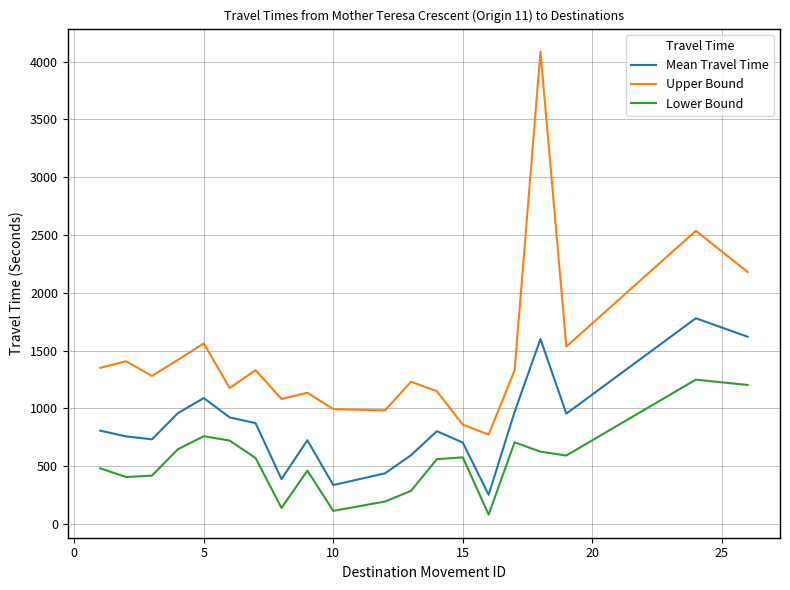

Which series has the widest spread of values?

Upper Bound